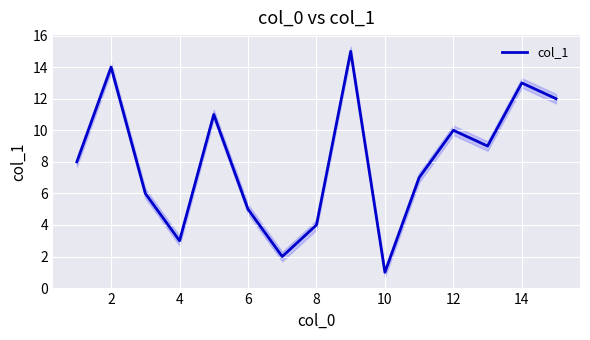

How many values are below 8?

7